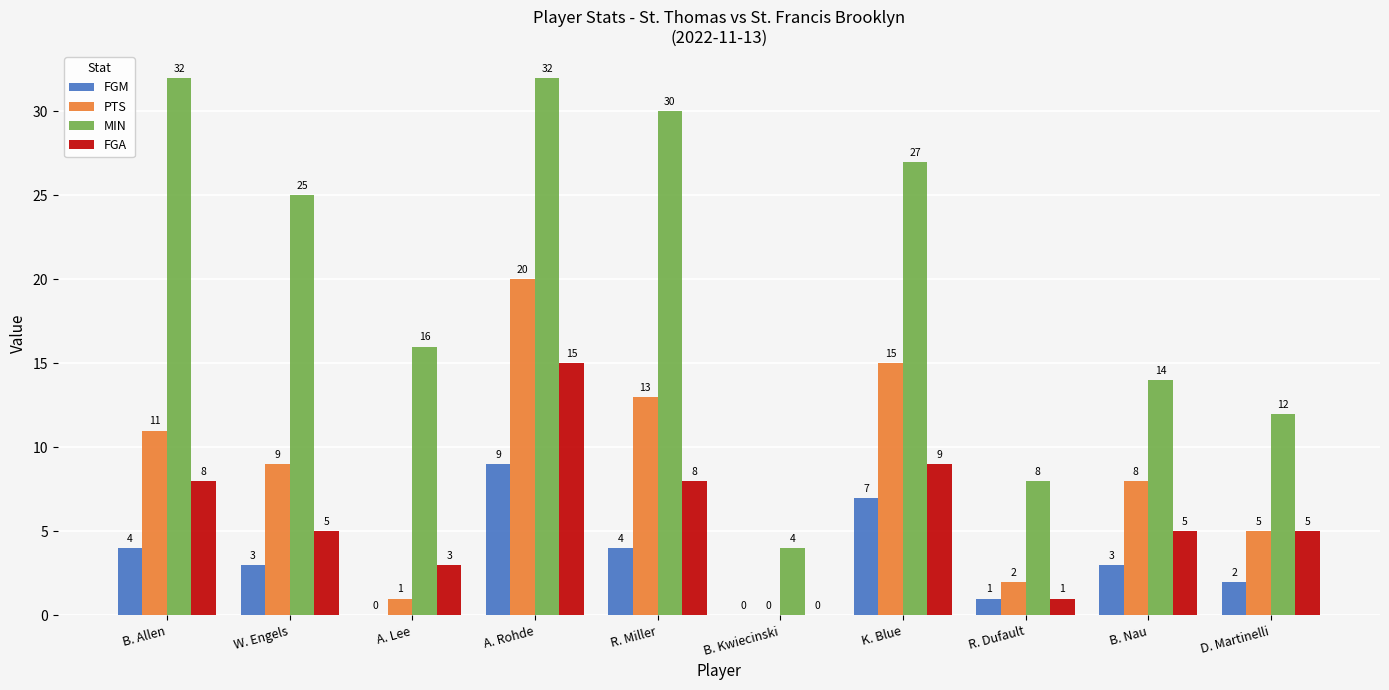

Which series has the largest range (max minus min)?

MIN